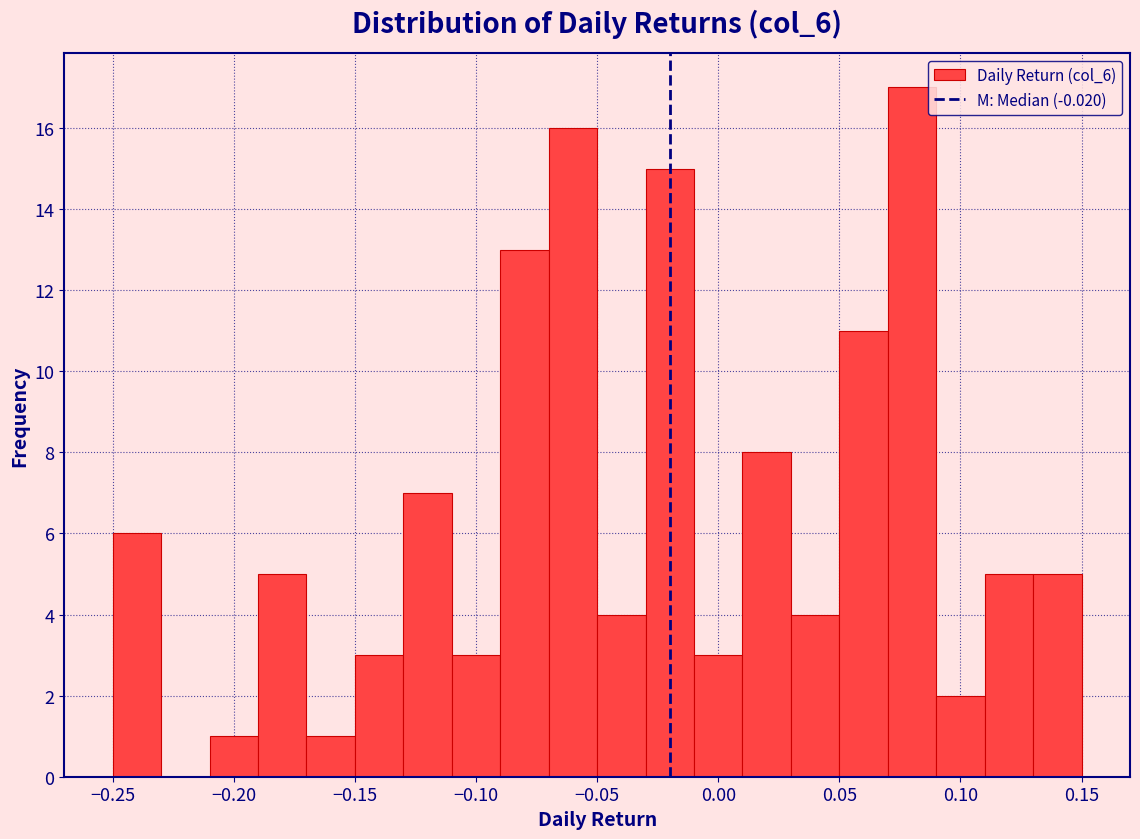

Reading left to right, transcribe this chart: for each bar, give the range it covers on the x-axis and its height. The values are not printed on the chart, so give them approximately, as read against the axis.

-0.25 to -0.23: 6
-0.23 to -0.21: 0
-0.21 to -0.19: 1
-0.19 to -0.17: 5
-0.17 to -0.15: 1
-0.15 to -0.13: 3
-0.13 to -0.11: 7
-0.11 to -0.09: 3
-0.09 to -0.07: 13
-0.07 to -0.05: 16
-0.05 to -0.03: 4
-0.03 to -0.01: 15
-0.01 to 0.01: 3
0.01 to 0.03: 8
0.03 to 0.05: 4
0.05 to 0.07: 11
0.07 to 0.09: 17
0.09 to 0.11: 2
0.11 to 0.13: 5
0.13 to 0.15: 5